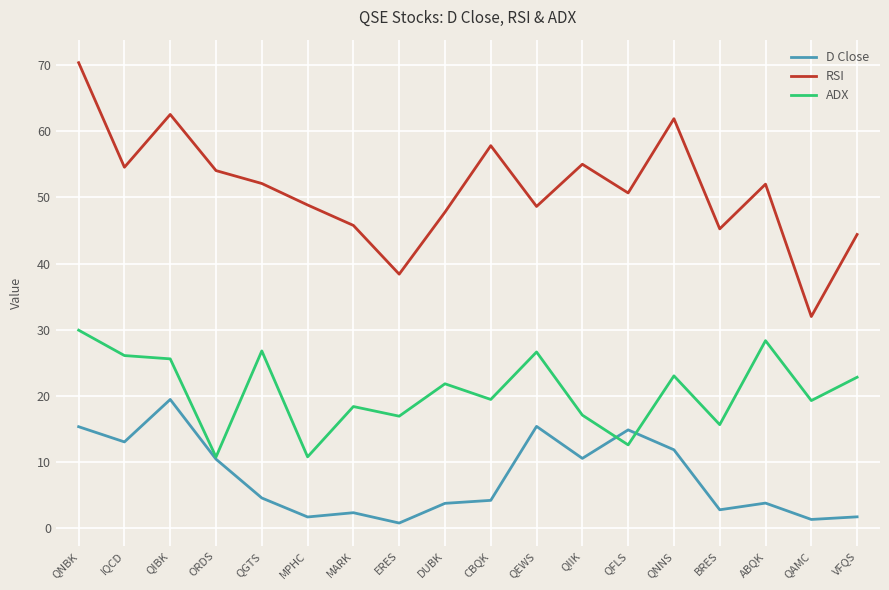

Which series has the largest total across all categories?

RSI